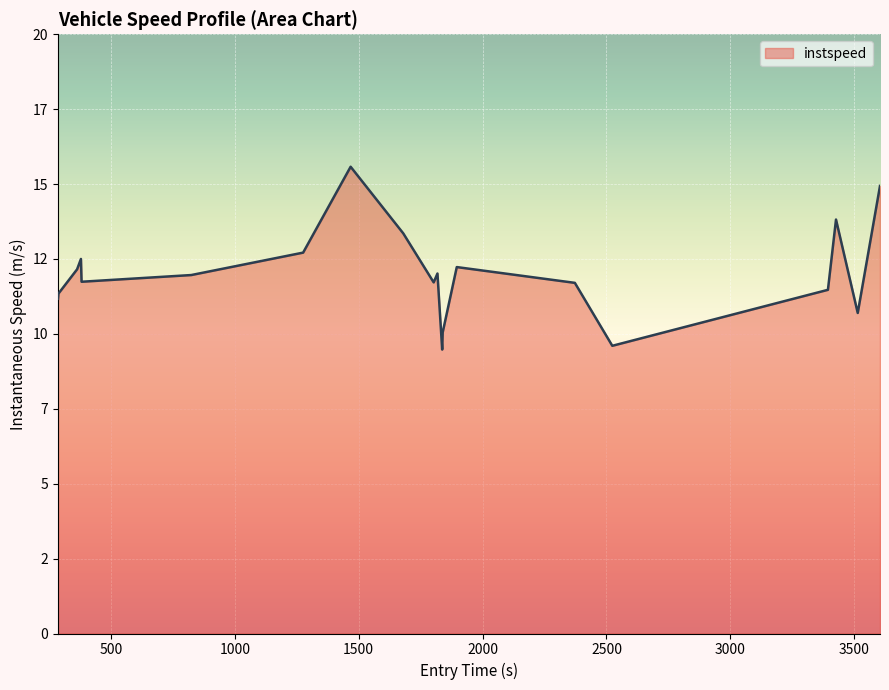

What is the value of the 8th point from the left?

15.6